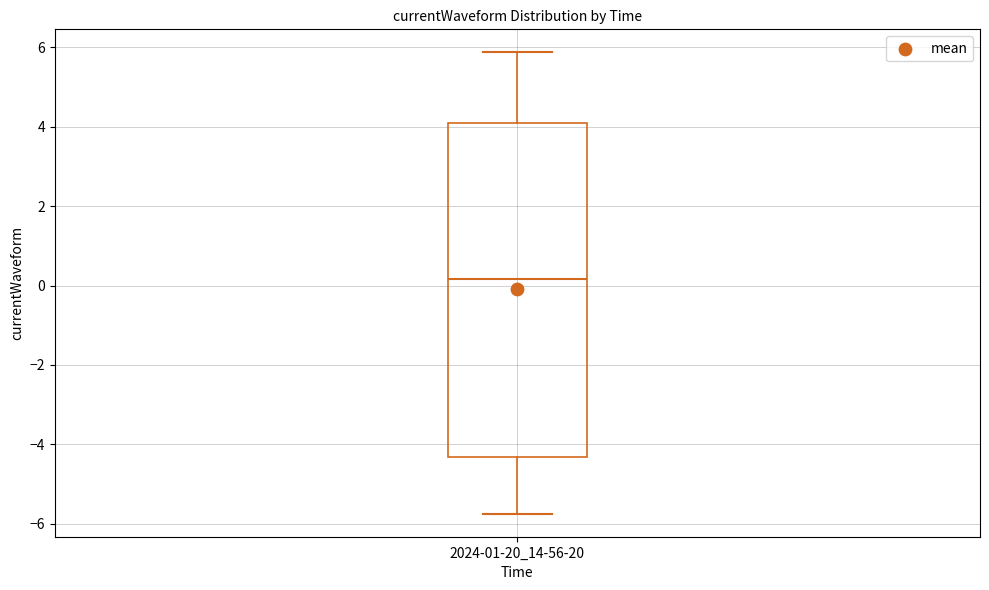

Where does the upper whisker of the box for 2024-01-20_14-56-20 end on the y-axis? The values are not printed on the chart, so give them approximately, as read against the axis.

5.8